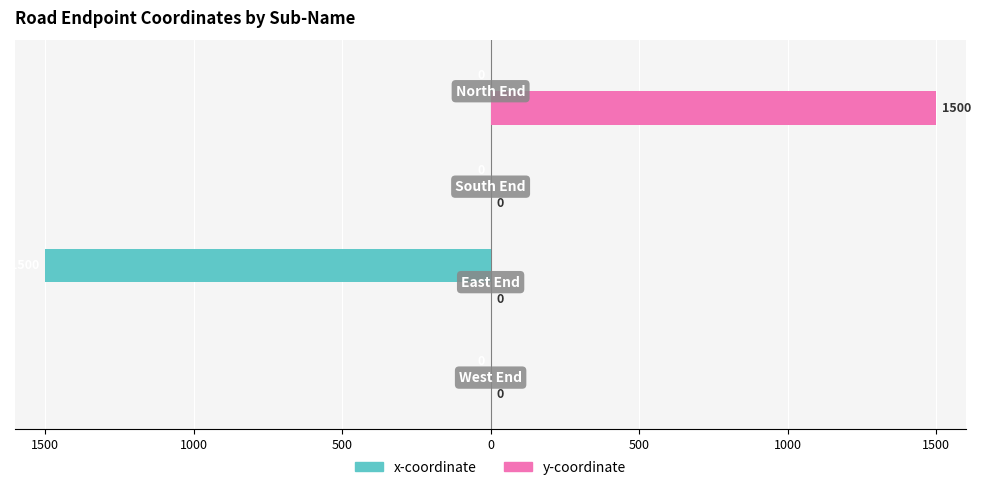

What are all the series names shown in the legend?

x-coordinate, y-coordinate